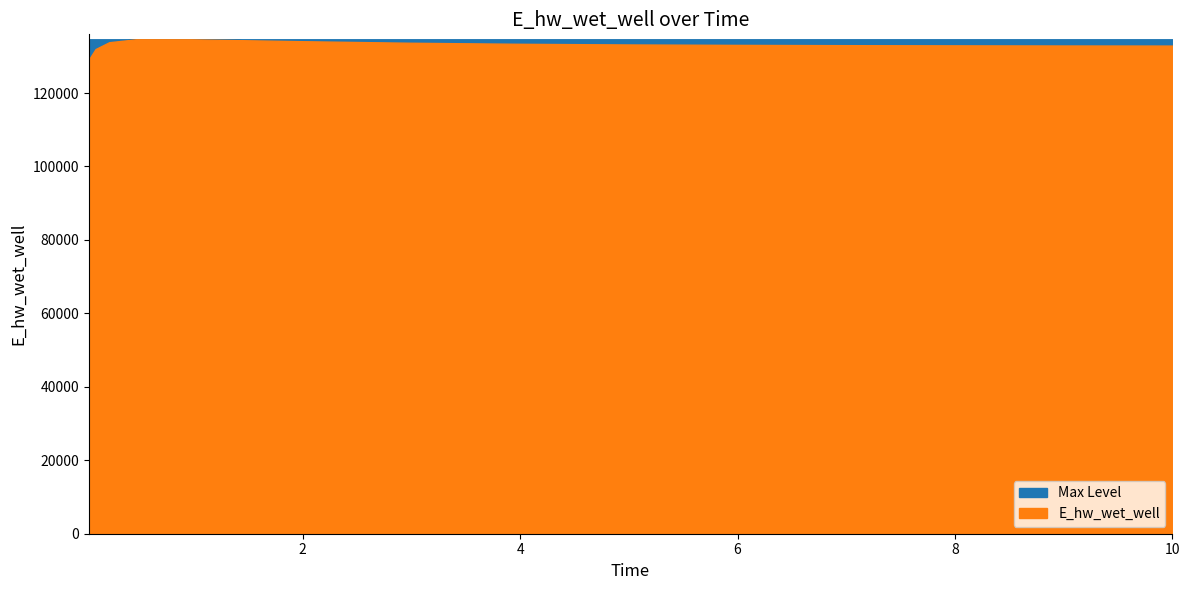

True or false: the data shows 58239.6 at 4.96875.

False